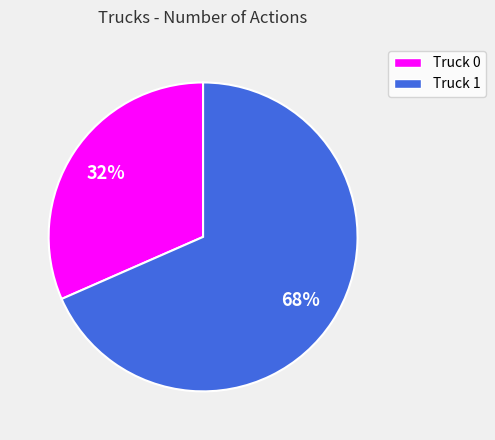

Rank the categories by value from lowest to highest.

Truck 0, Truck 1